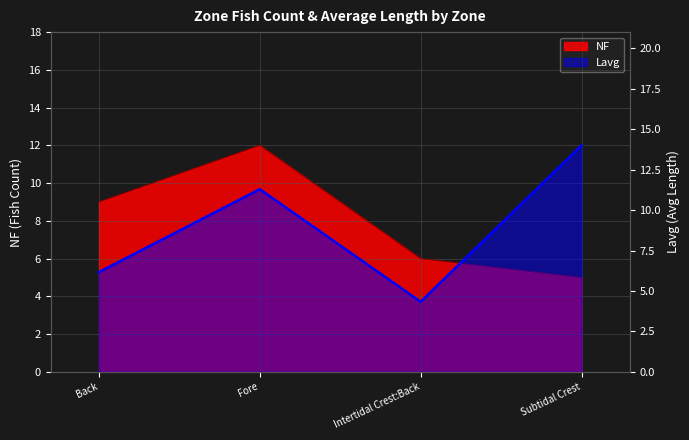

How many intersections are there between NF and Lavg?

1